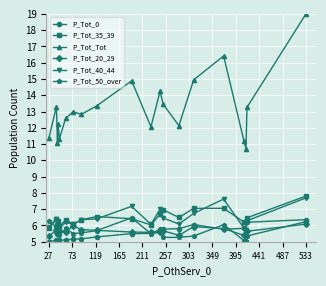

In P_Tot_0, how many points are higher than both neighbors (excluding endpoints)?

3